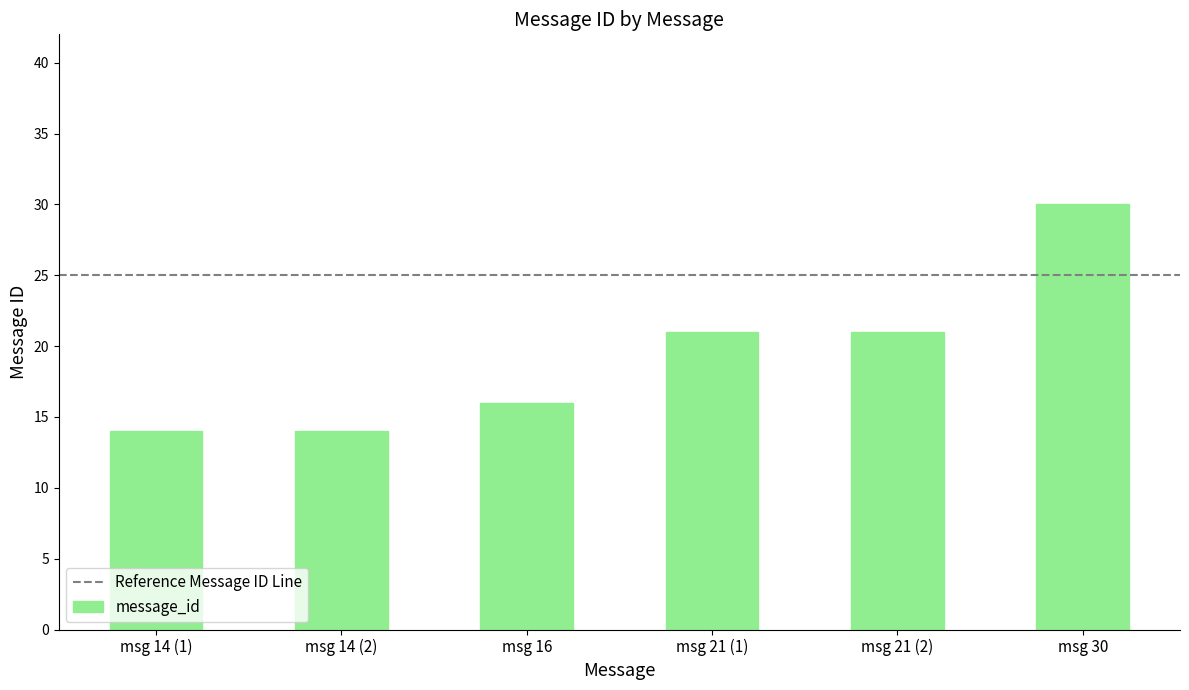

Reading left to right, what are all the values shown in this chart?

14	14	16	21	21	30